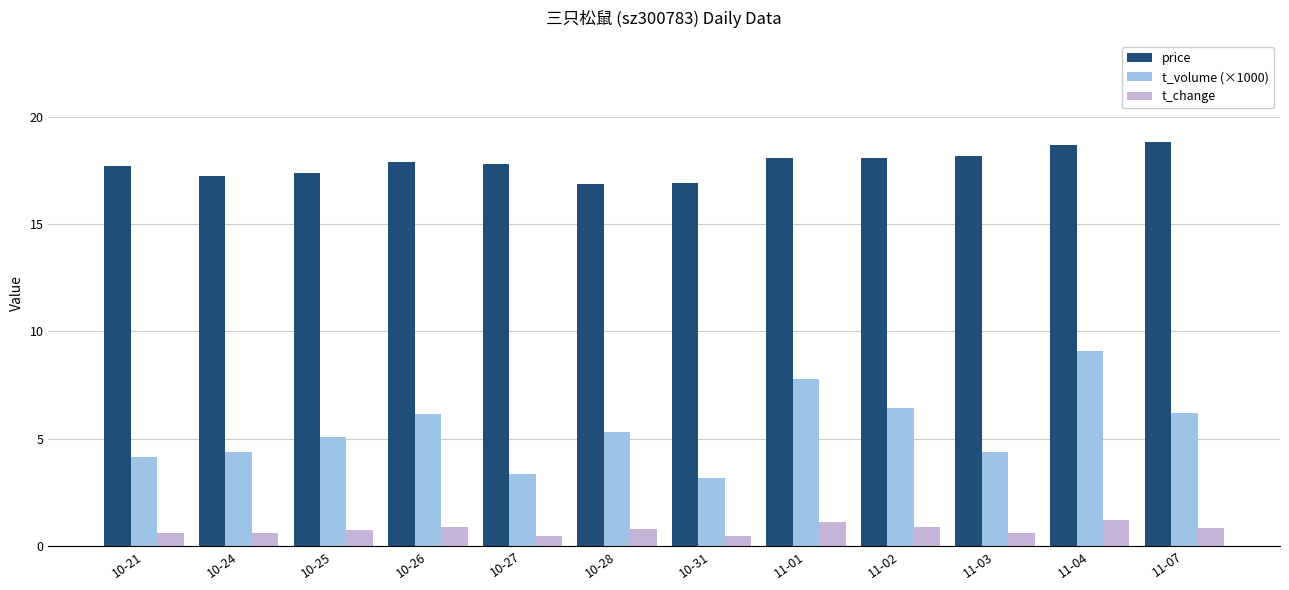

What is the difference between the t_volume (×1000) values at 10-27 and 11-04?

5.7